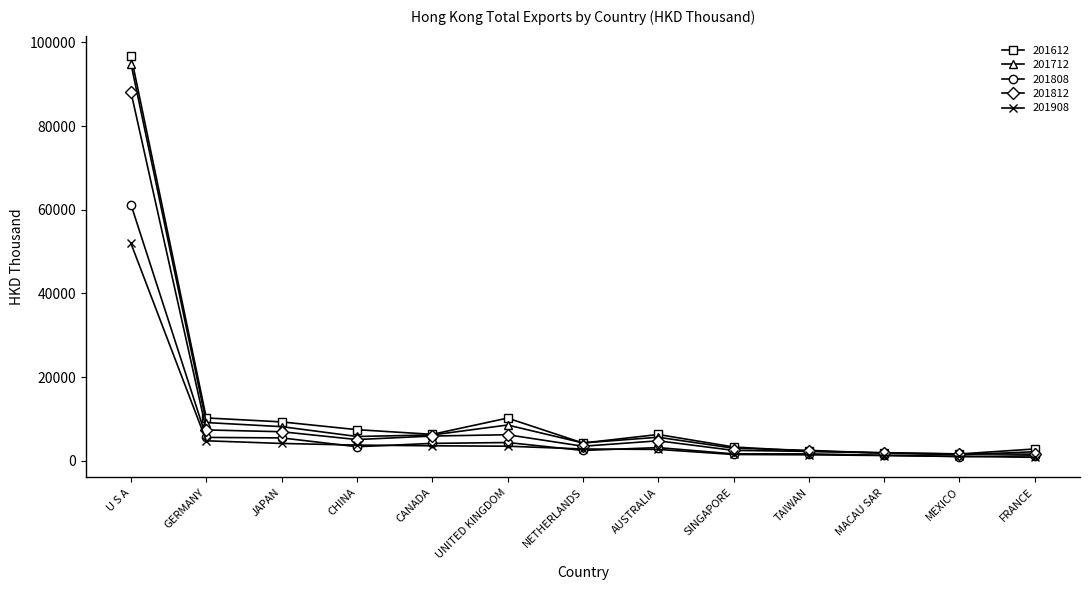

What is the difference between the highest and lowest values at SINGAPORE?

1797.1